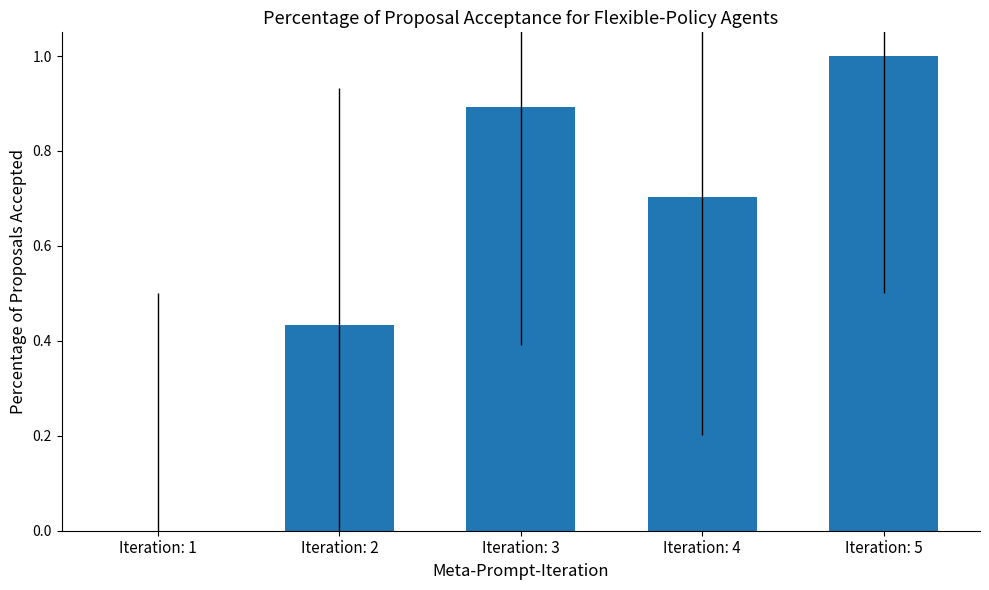

The chart shows a value of 0.9 at Iteration: 3. True or false?

True